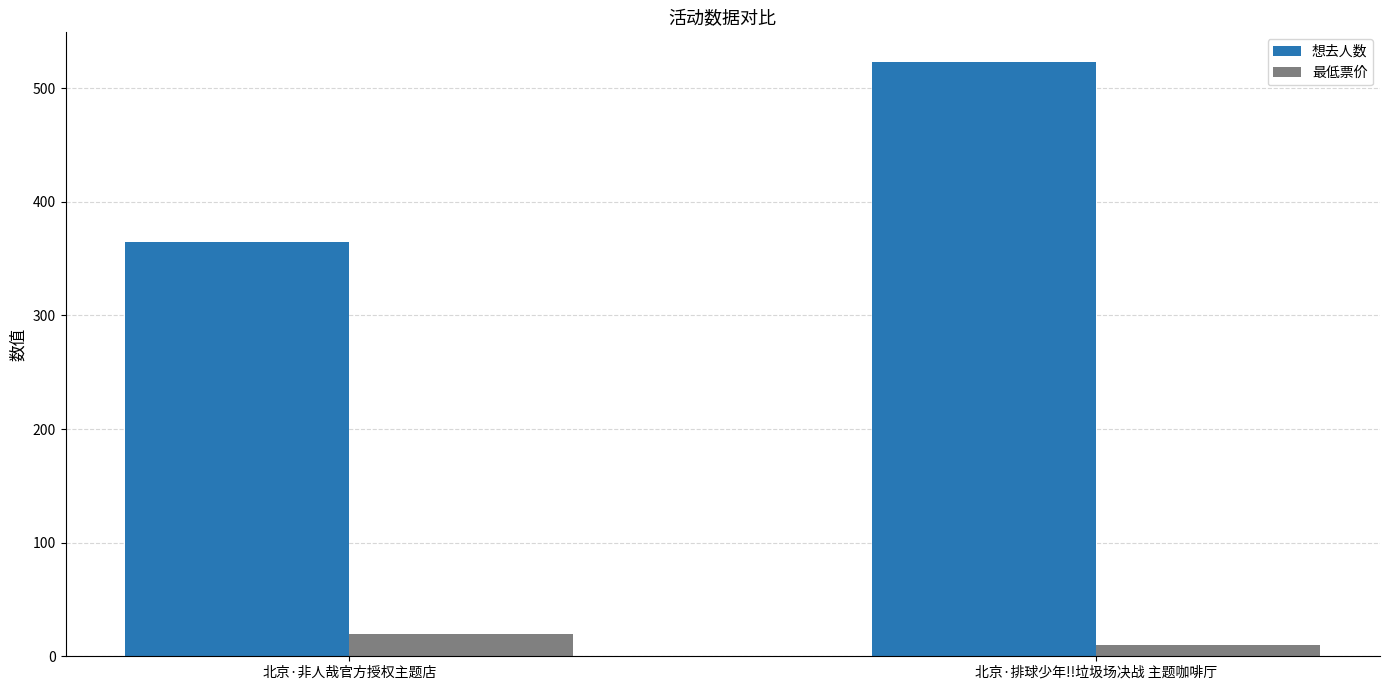

At which category is the sum across all series the highest?

北京·排球少年!!垃圾场决战 主题咖啡厅